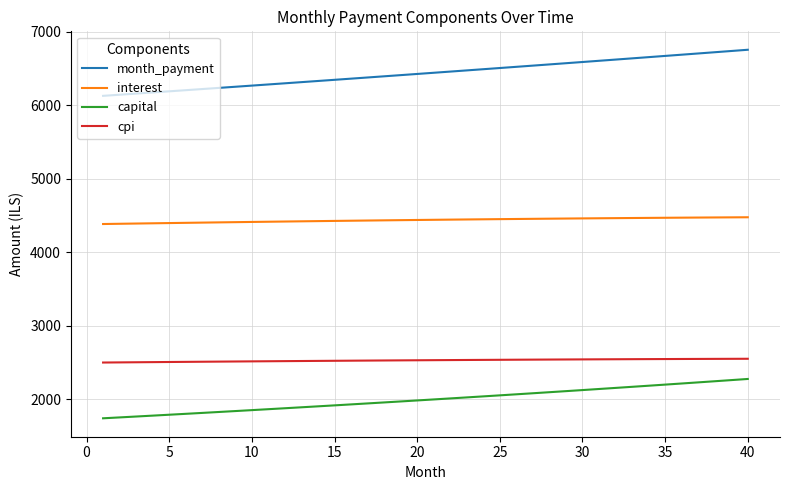

What is the difference between the maximum and minimum values in the capital series?

535.0